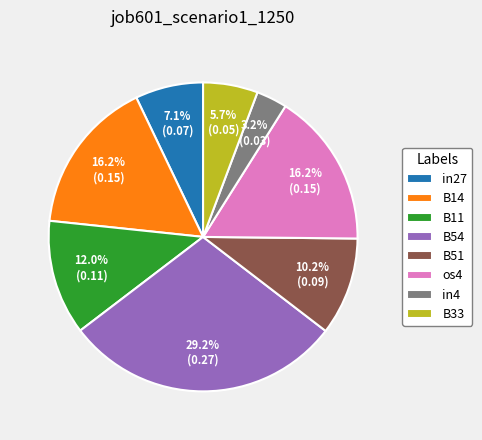

To the nearest percent, what is the difference between the B51 and B33 slice percentages?

5%